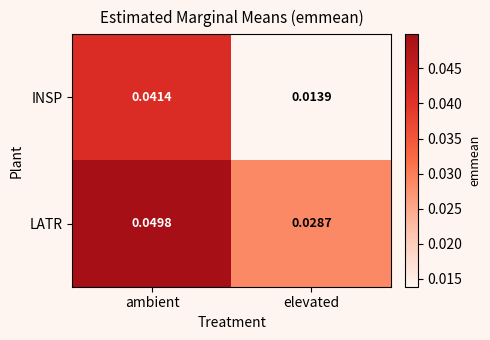

Which series has the widest spread of values?

INSP